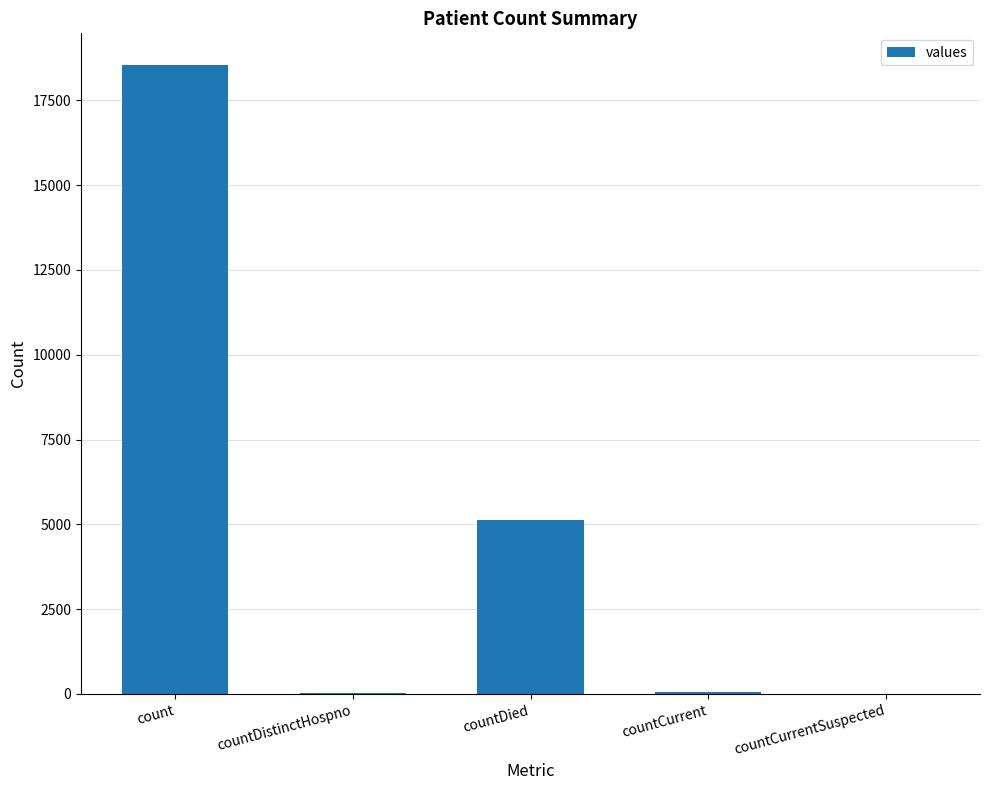

Count the number of categories in the chart.

5